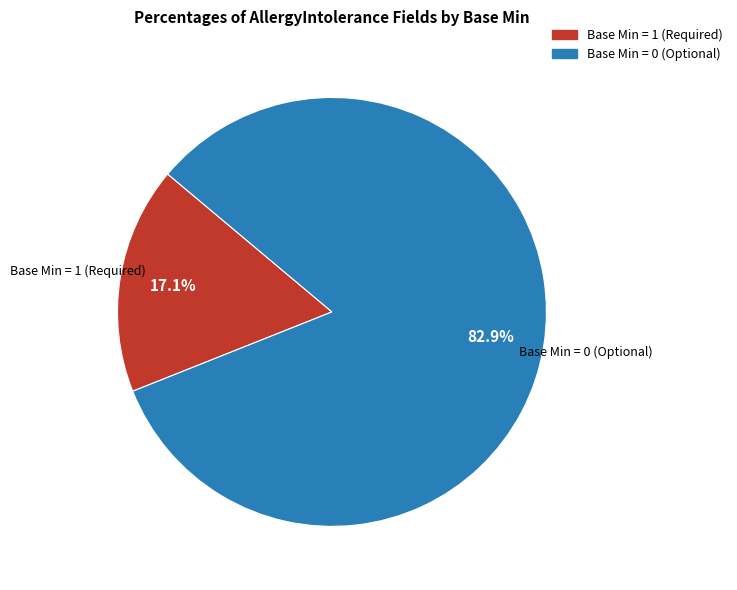

Count the number of slices in the pie.

2